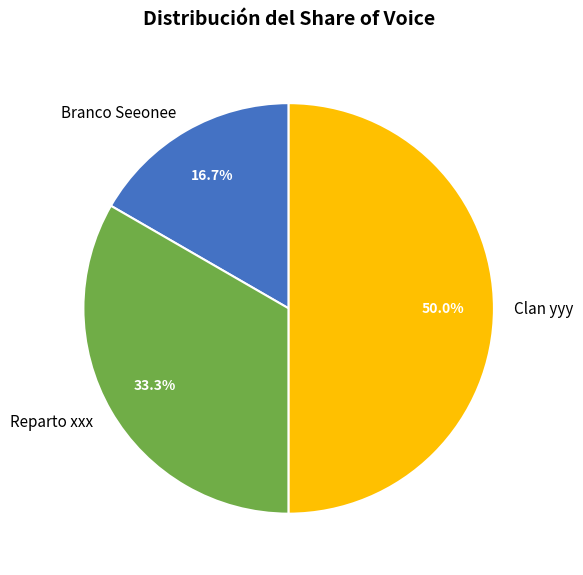

Is Branco Seeonee the majority of the pie?

No